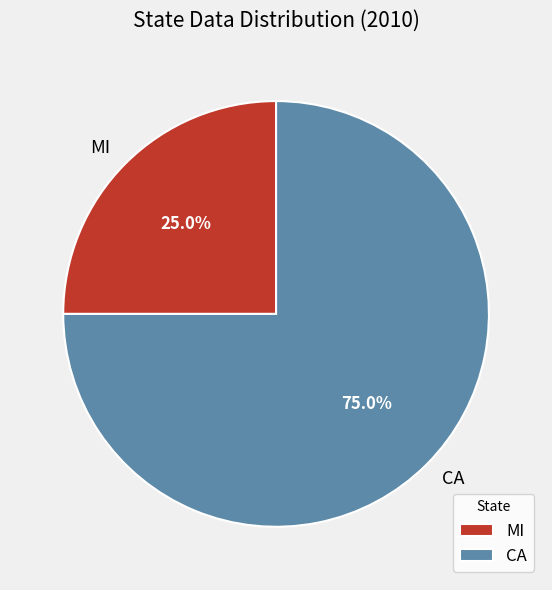

Is there a majority slice in this chart?

Yes